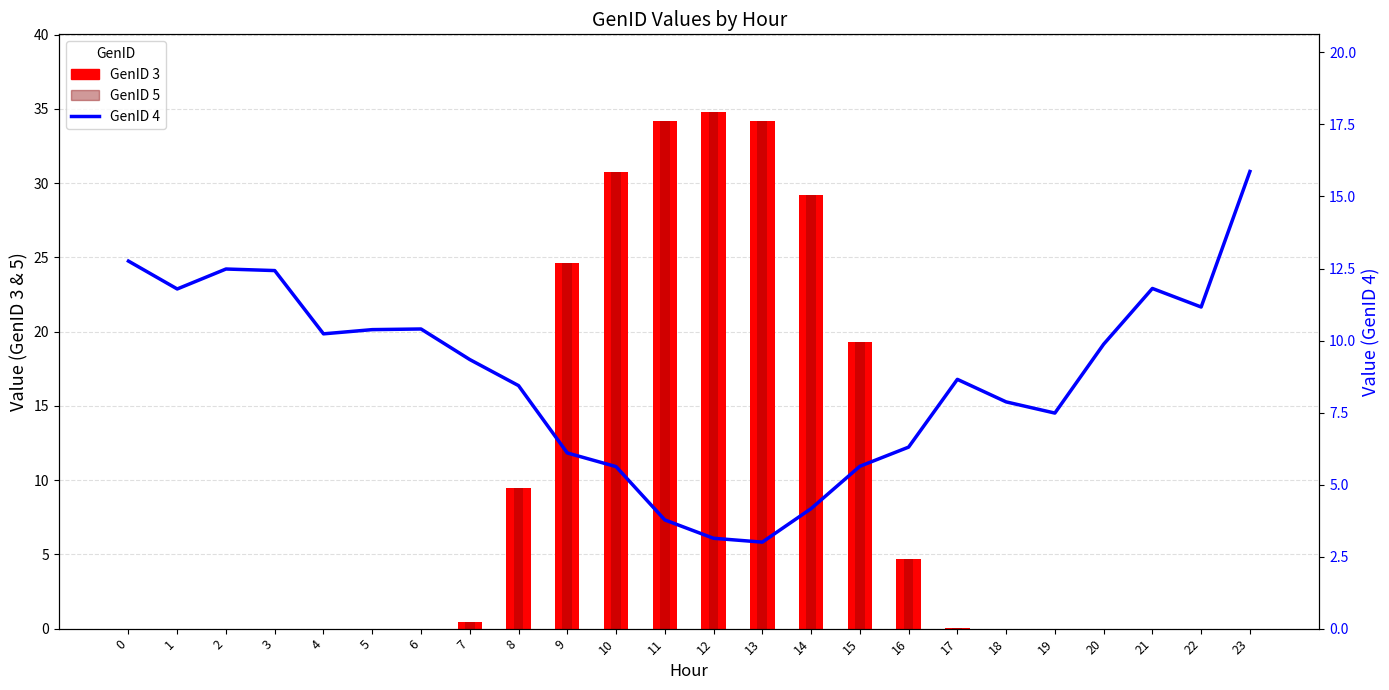

The GenID 3 series shows 0.0 at 1. True or false?

True